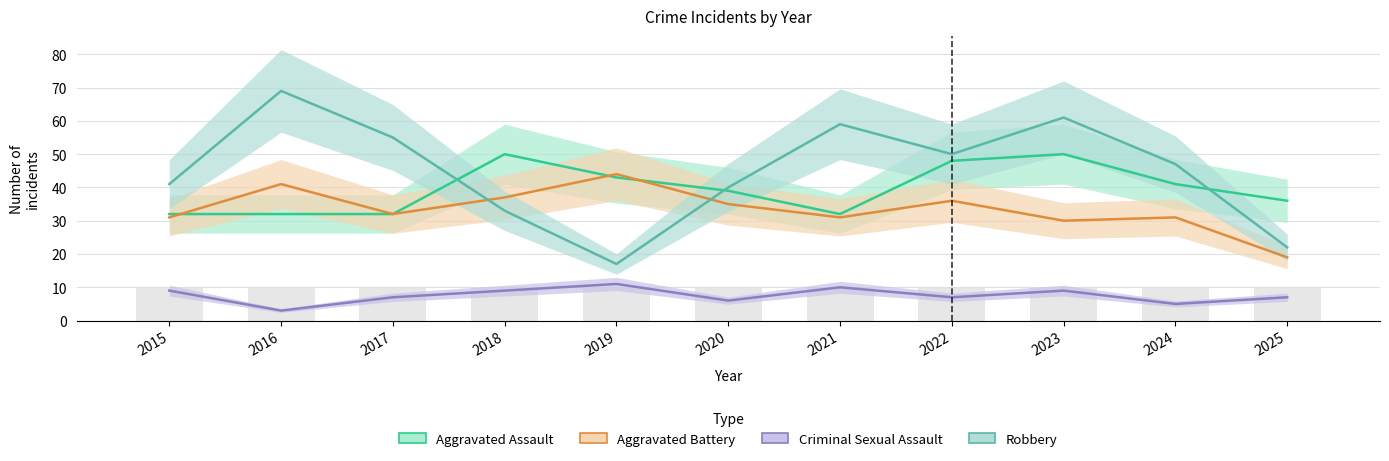

Reading left to right, transcribe all the data shown in this chart.

Aggravated Assault: 32	32	32	50	43	39	32	48	50	41	36
Aggravated Battery: 31	41	32	37	44	35	31	36	30	31	19
Criminal Sexual Assault: 9	3	7	9	11	6	10	7	9	5	7
Robbery: 41	69	55	33	17	40	59	50	61	47	22